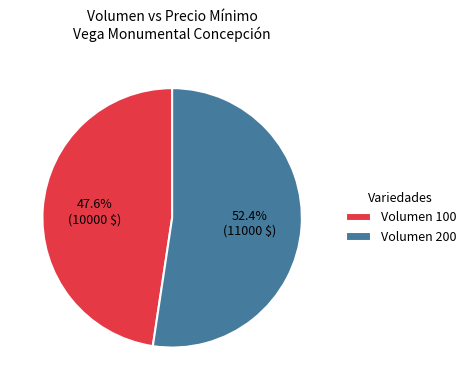

How much of the chart is everything except Volumen 200?

47.6%